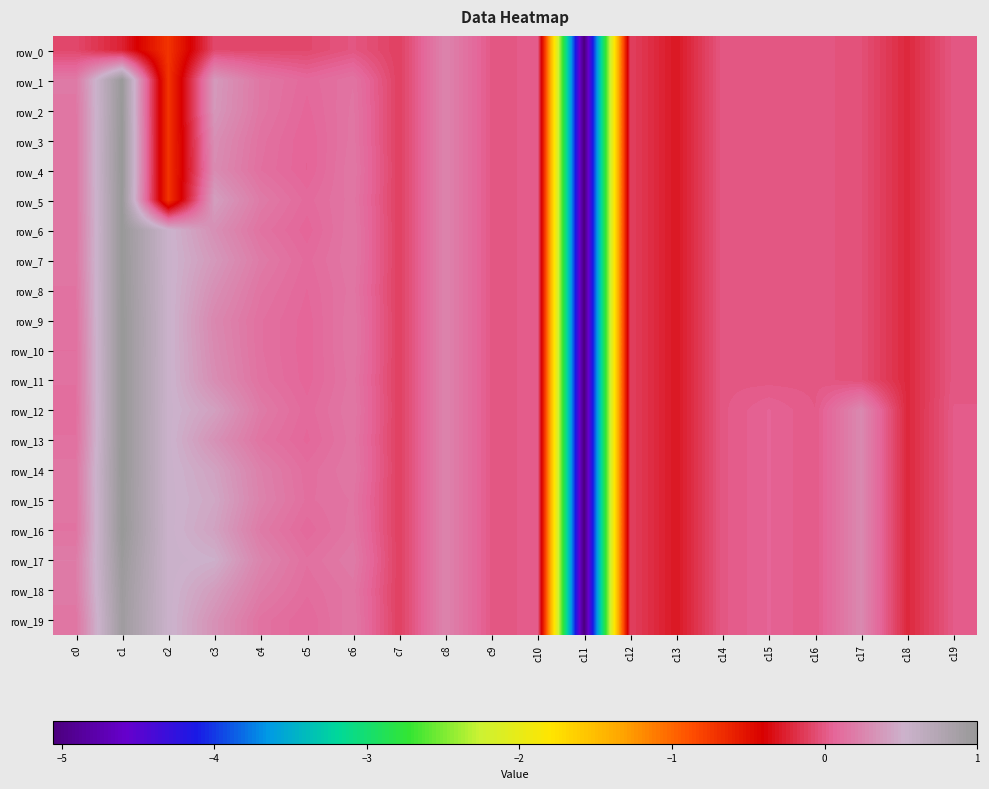

How many data points does each series have?

20